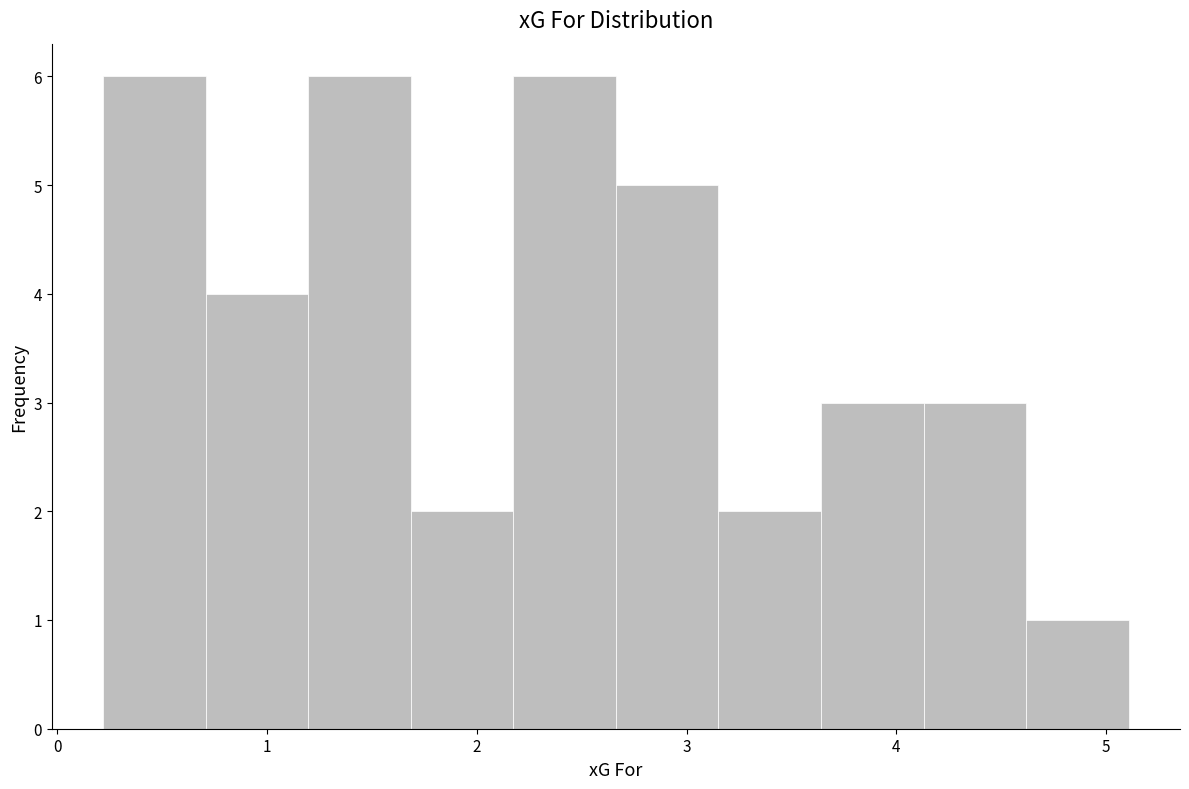

Reading left to right, list every bar in this chart as the range it spans on the x-axis followed by its height. Neither the bar edges nor the heights are printed on the chart, so give them approximately, as read against the axes.

0.2 to 0.7: 6
0.7 to 1.2: 4
1.2 to 1.7: 6
1.7 to 2.2: 2
2.2 to 2.7: 6
2.7 to 3.2: 5
3.2 to 3.6: 2
3.6 to 4.1: 3
4.1 to 4.6: 3
4.6 to 5.1: 1